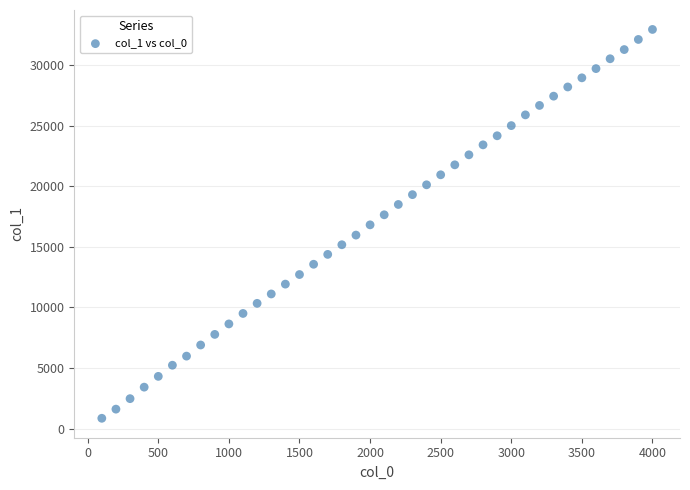

What is the range of Y values (max minus min)?

32077